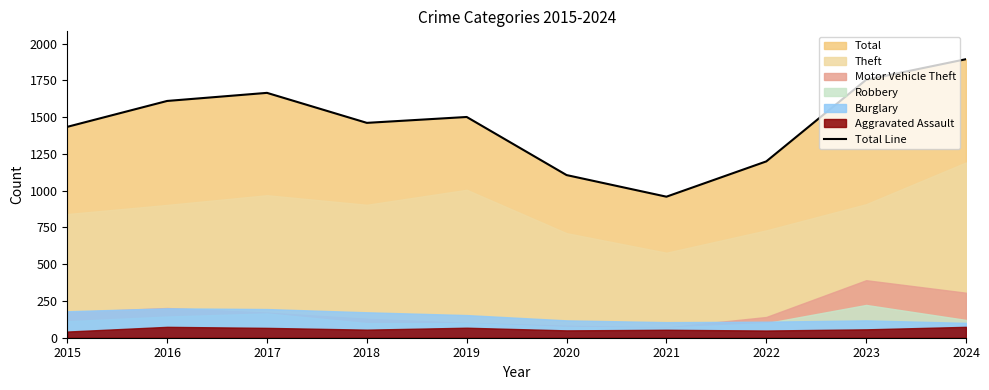

Which label corresponds to the largest value in the chart?

2024